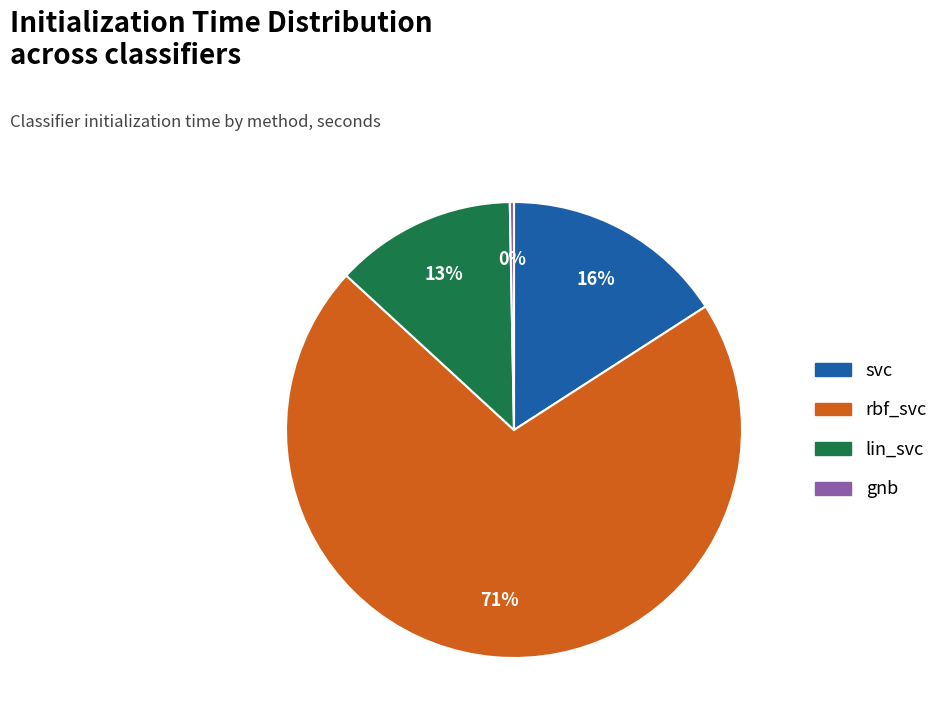

How many slices are in this pie chart?

4